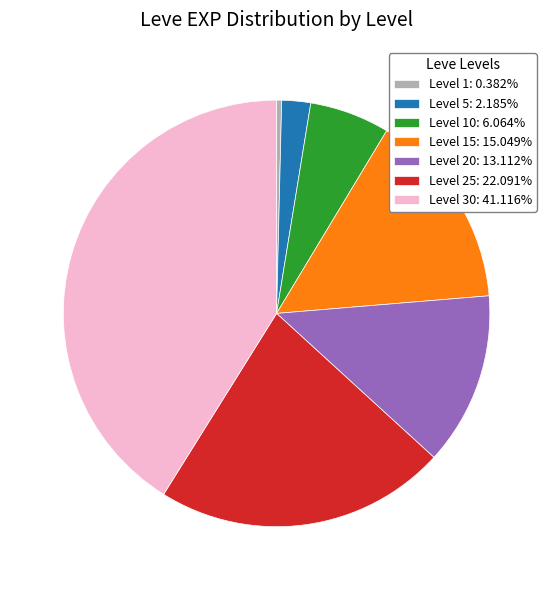

Is Level 25: 22.091% the majority of the pie?

No